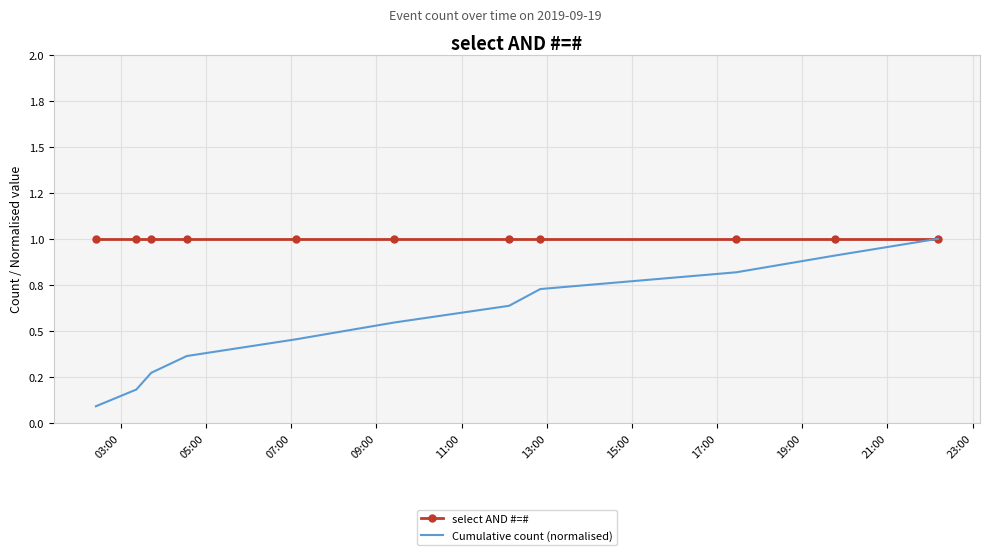

What are all the series names shown in the legend?

select AND #=#, Cumulative count (normalised)